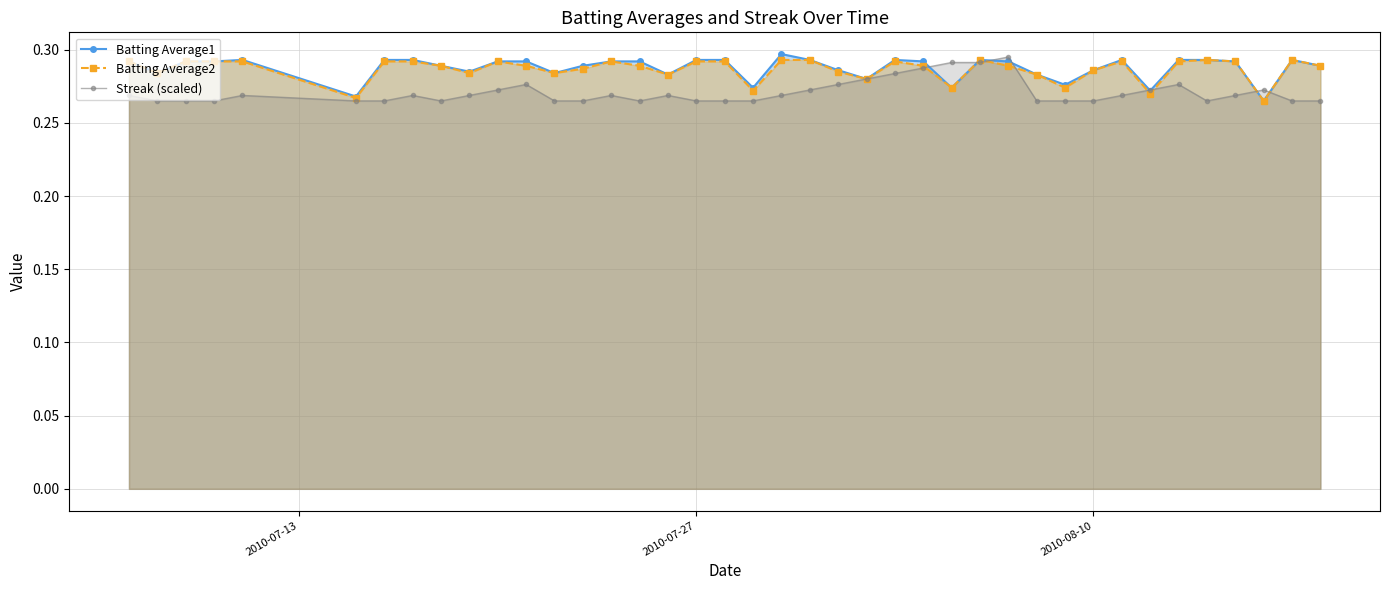

Count the Batting Average2 values in the range 0 to 1.

40